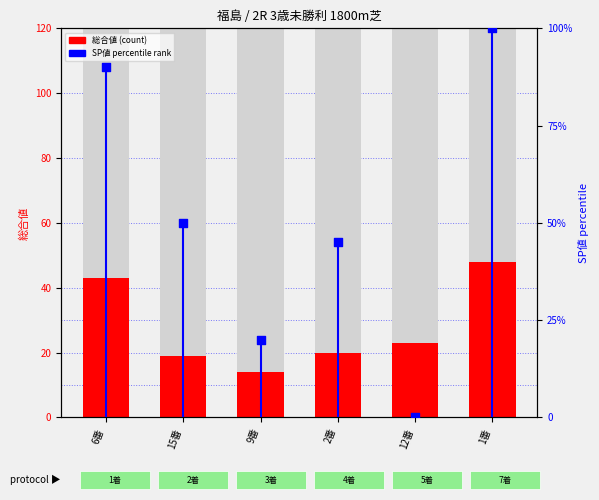

Between 9番 and 1番, which is larger?

1番